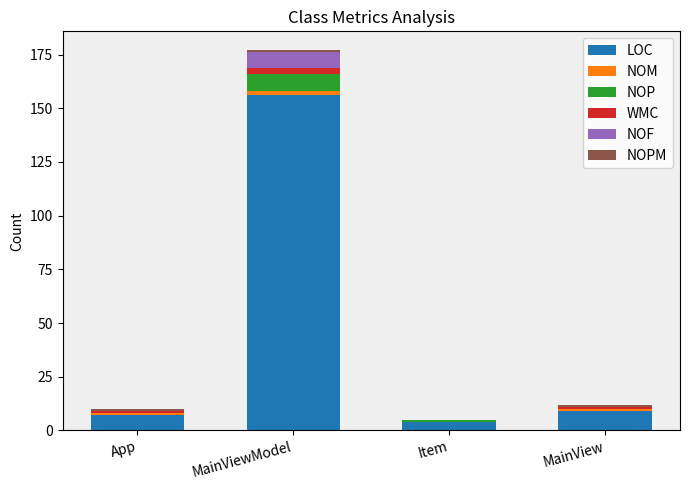

What is the maximum value for LOC?

156